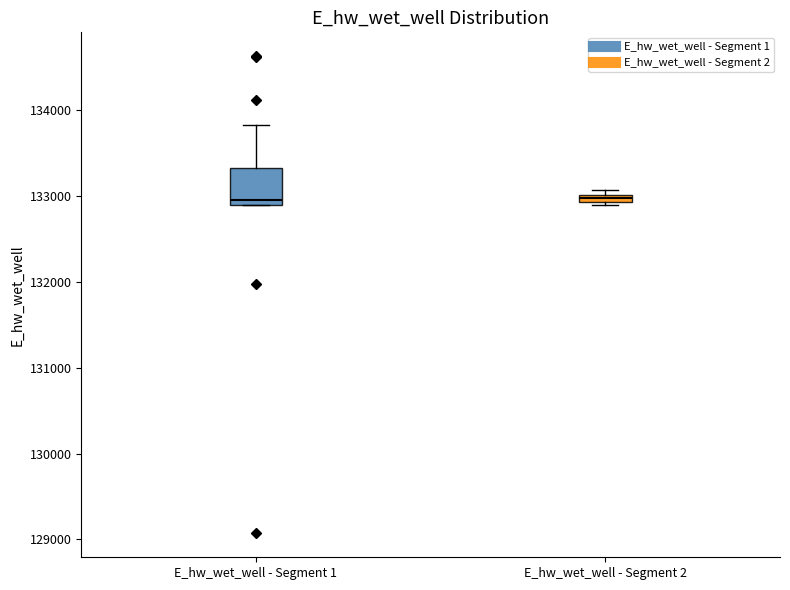

Where is the upper edge of the box for E_hw_wet_well - Segment 1 on the y-axis? The values are not printed on the chart, so give them approximately, as read against the axis.

133300